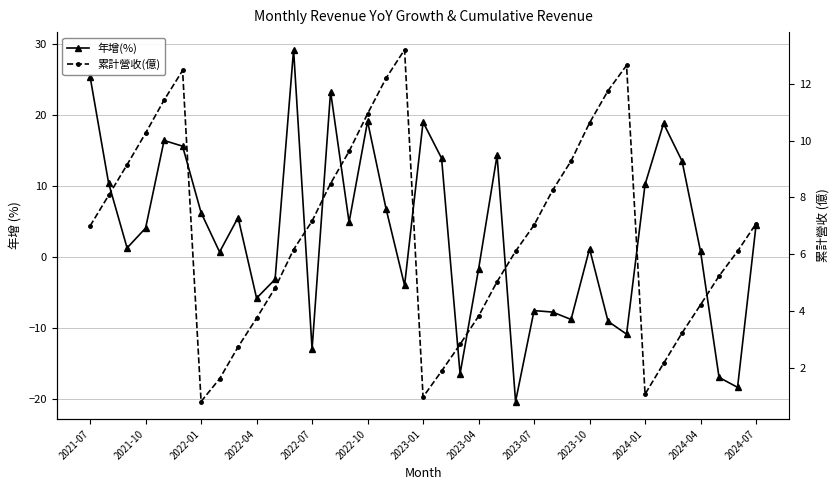

What is the sum of all 年增(%) values?

120.6